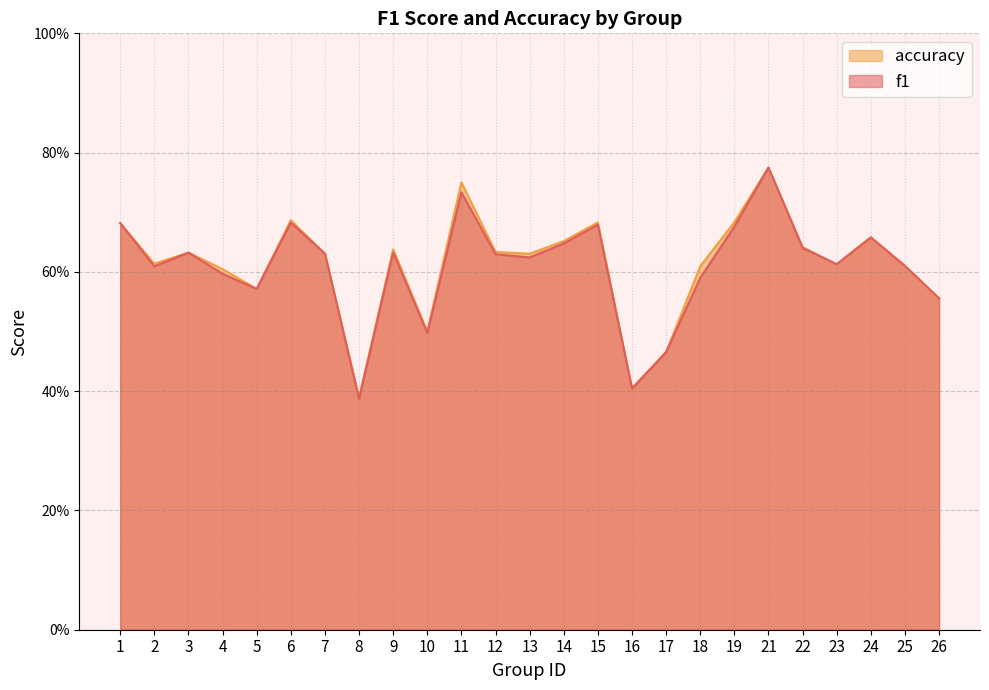

Does the chart have visible grid lines?

Yes